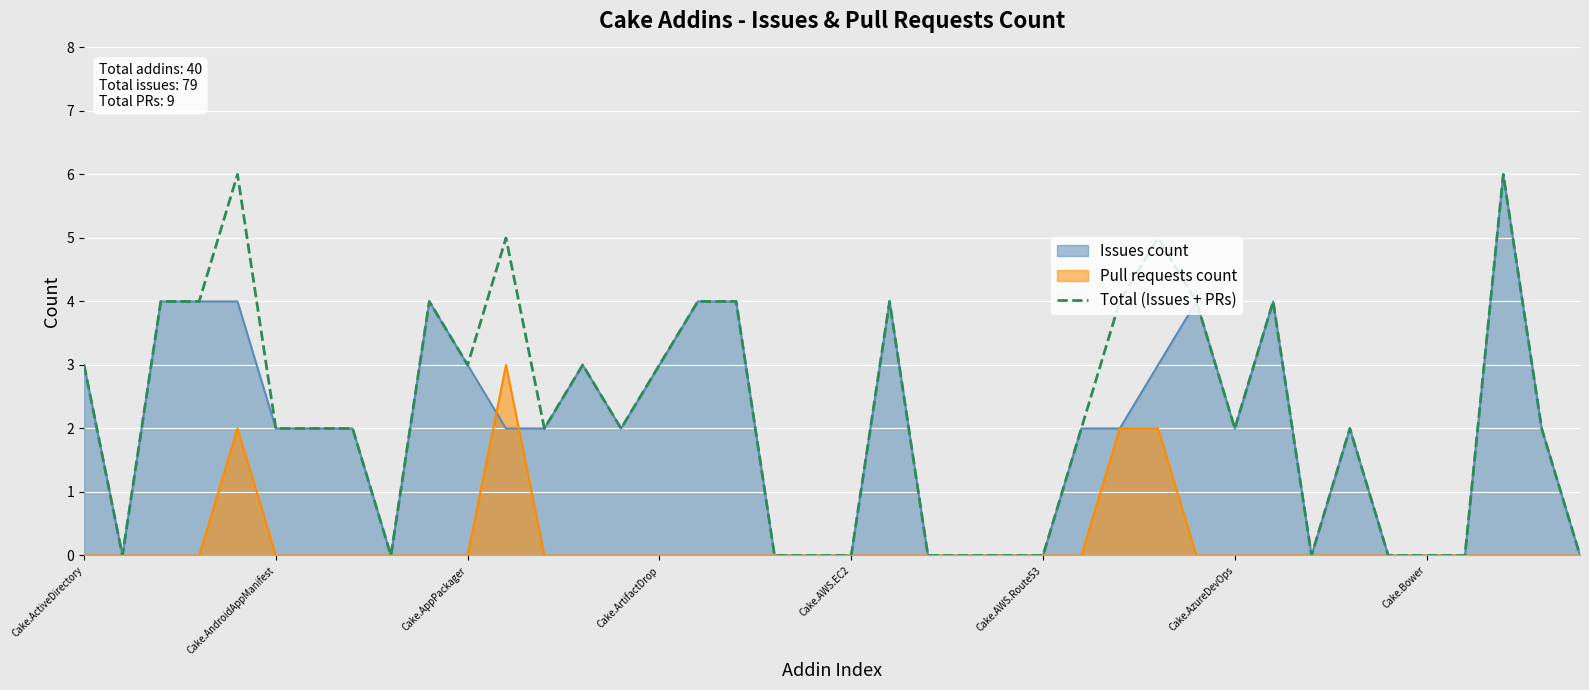

The value of Total (Issues + PRs) at Cake.Bower is 4. True or false?

False